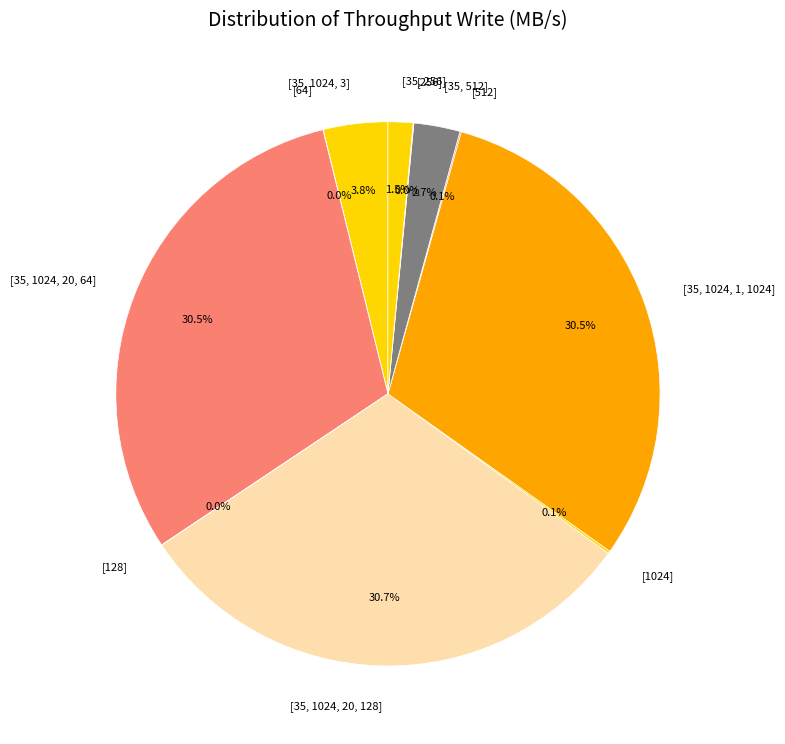

Combined, do [35, 256] and [35, 1024, 20, 64] account for over 50%?

No